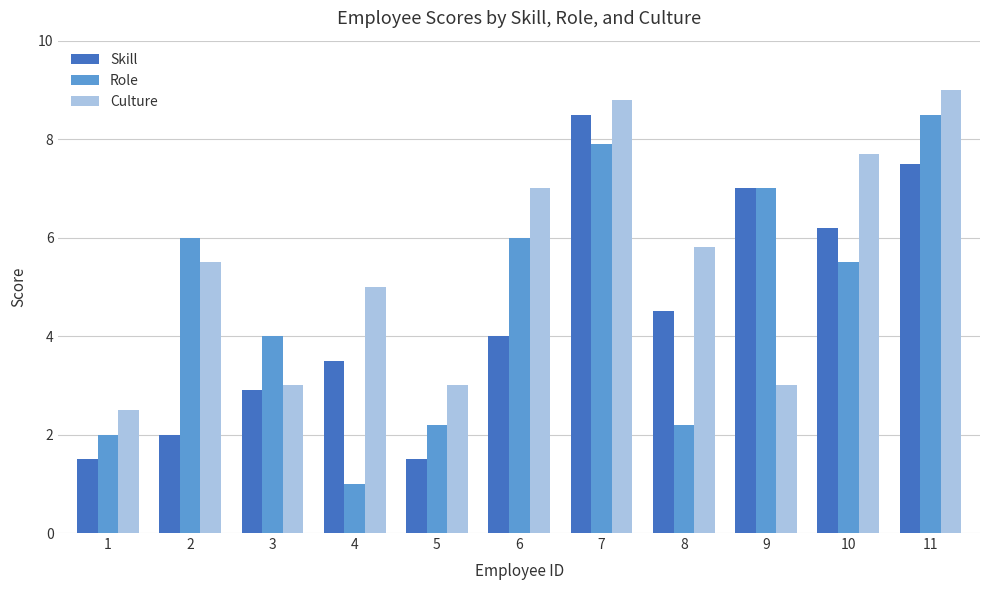

Does the chart contain stacked bars?

No